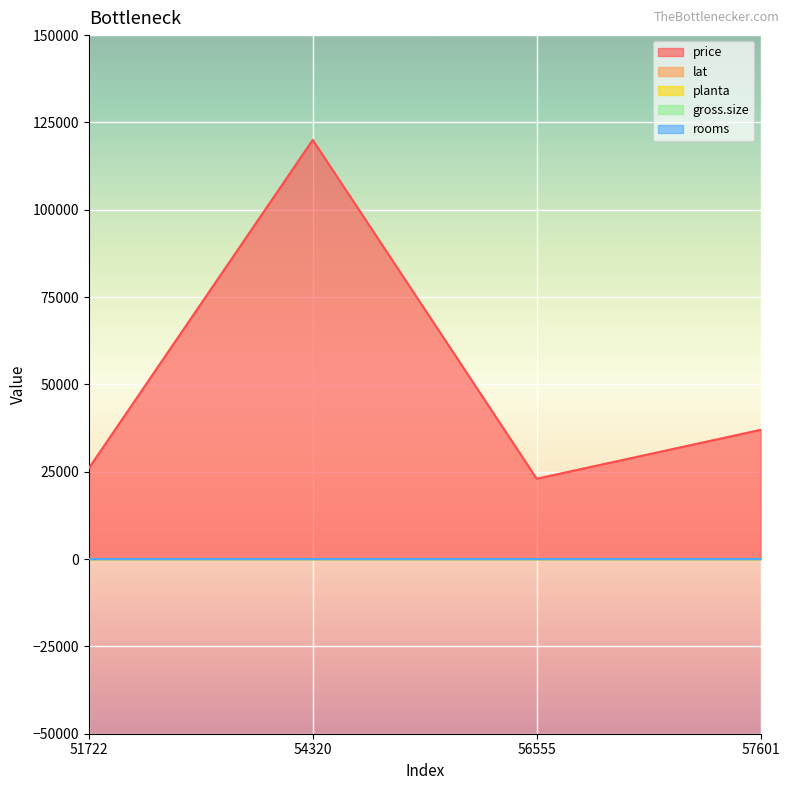

The value of planta at 56555 is 0.8. True or false?

False